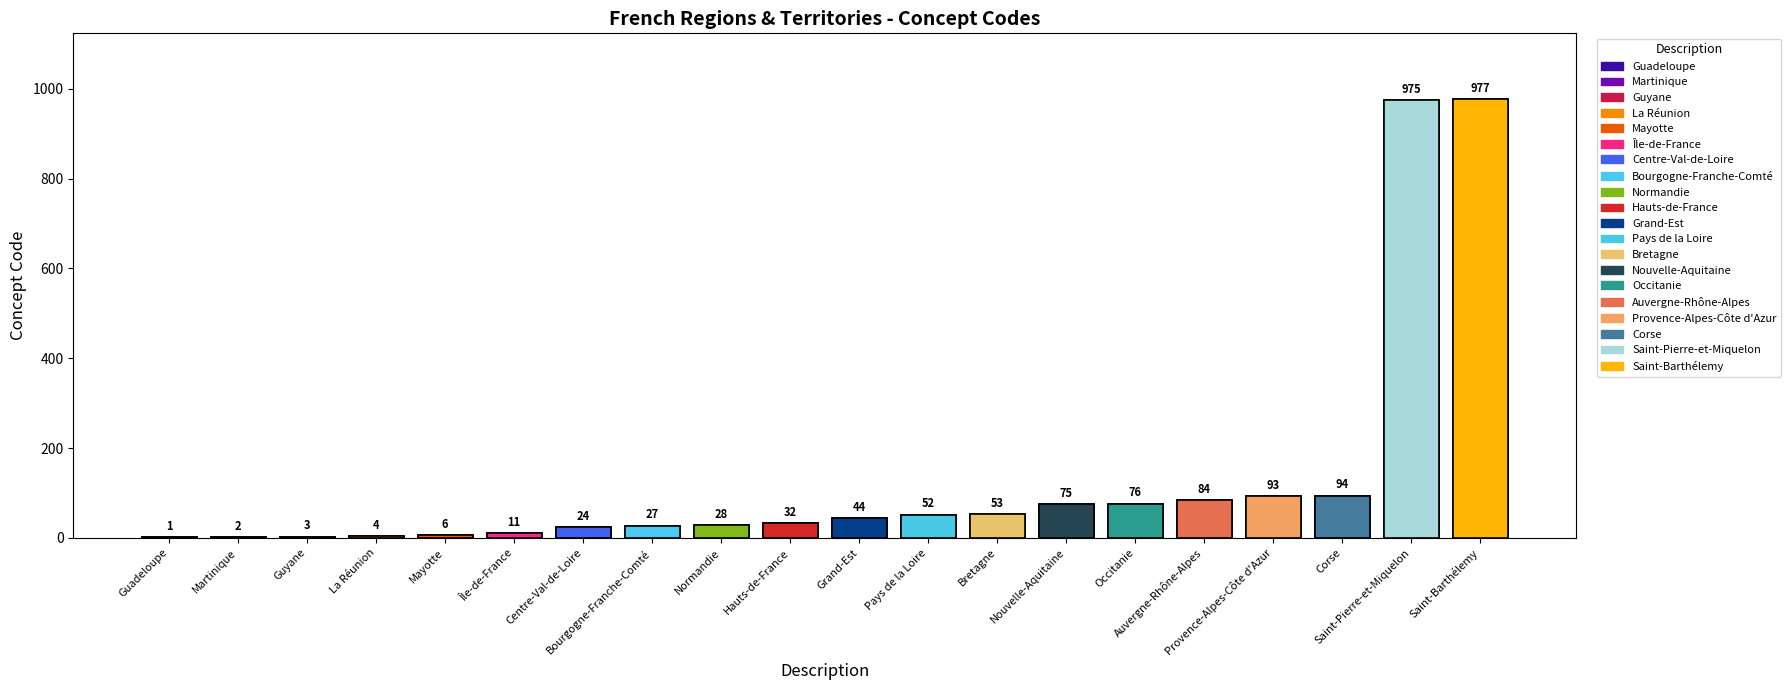

At which label is the value closest to 489?

Corse